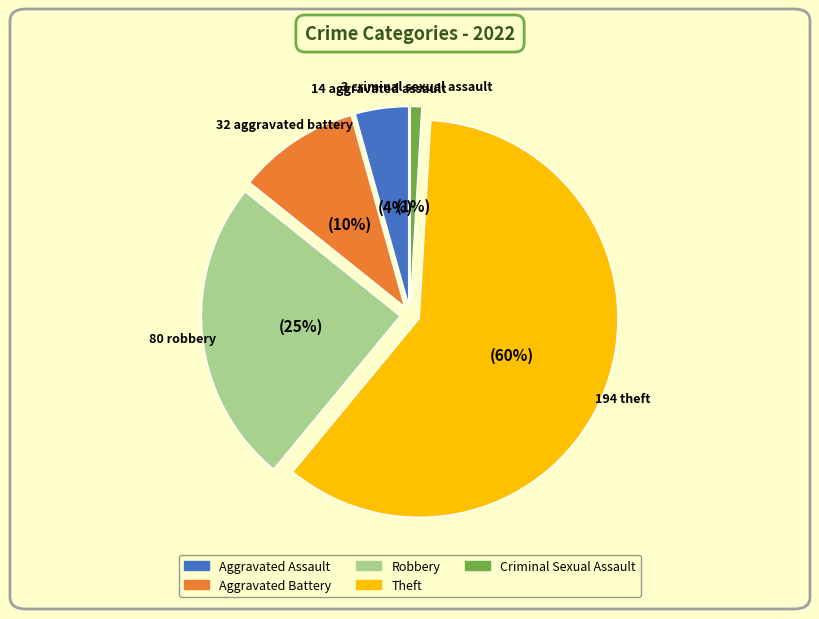

Is there any slice that represents more than half of the pie?

Yes